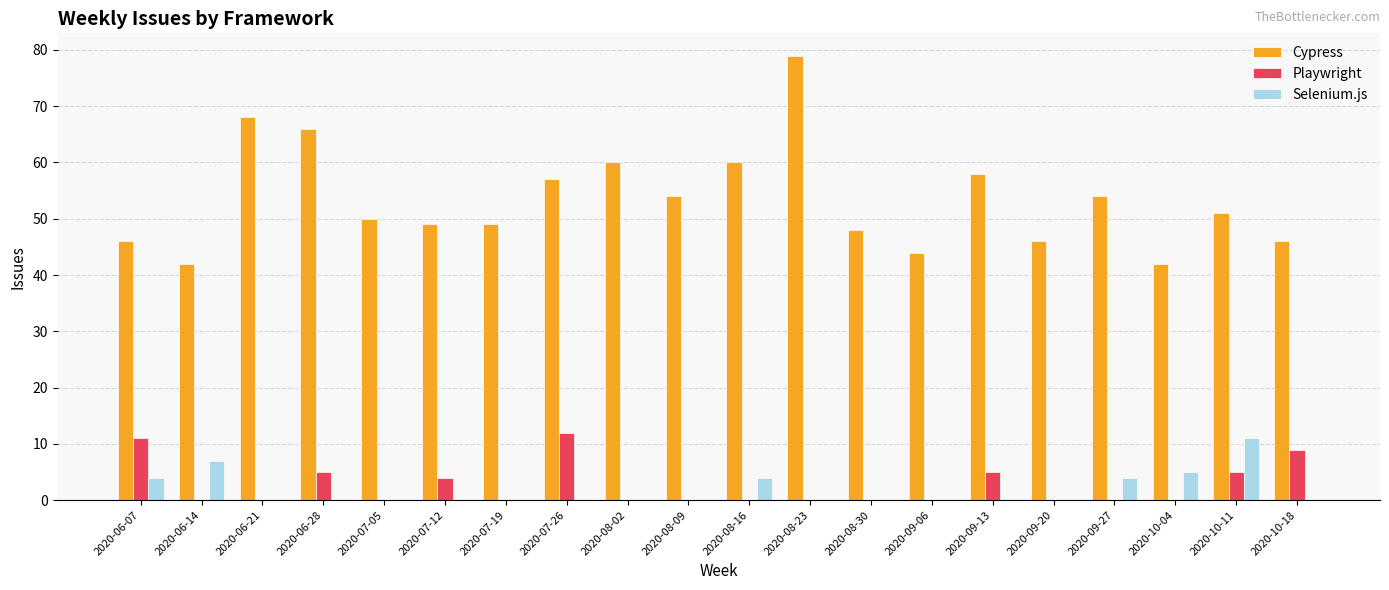

The value of Cypress at 2020-09-20 is 73. True or false?

False